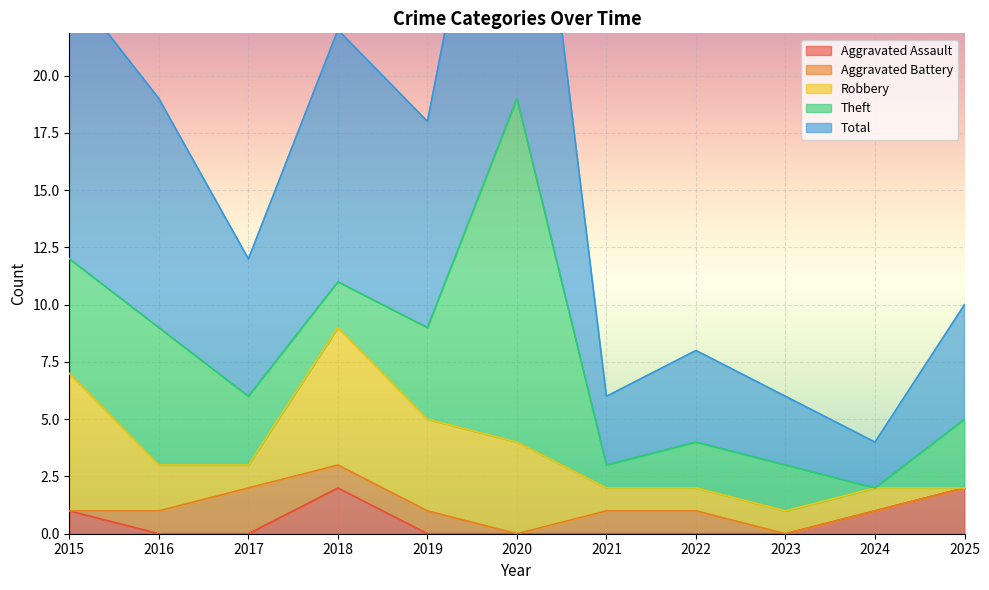

How many Aggravated Assault values are between 0 and 1?

9